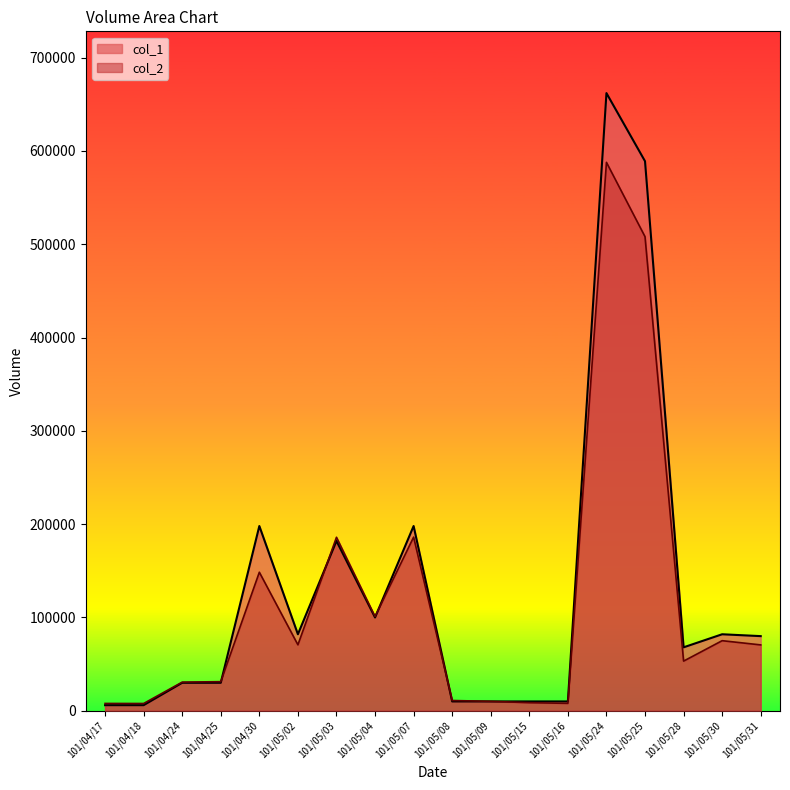

The value of col_2 at 101/05/28 is 32452. True or false?

False